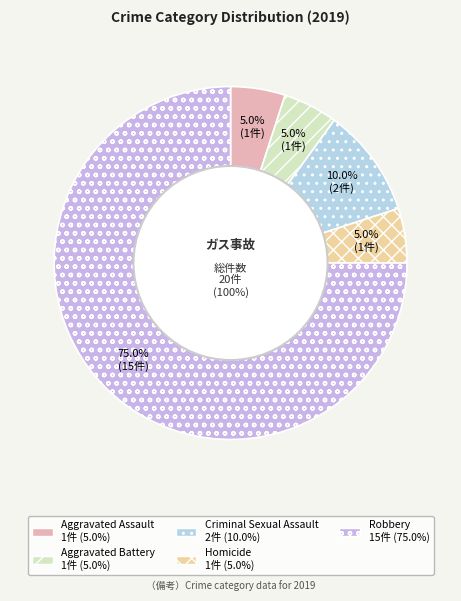

Rank the categories by value from lowest to highest.

Aggravated Assault, Aggravated Battery, Homicide, Criminal Sexual Assault, Robbery